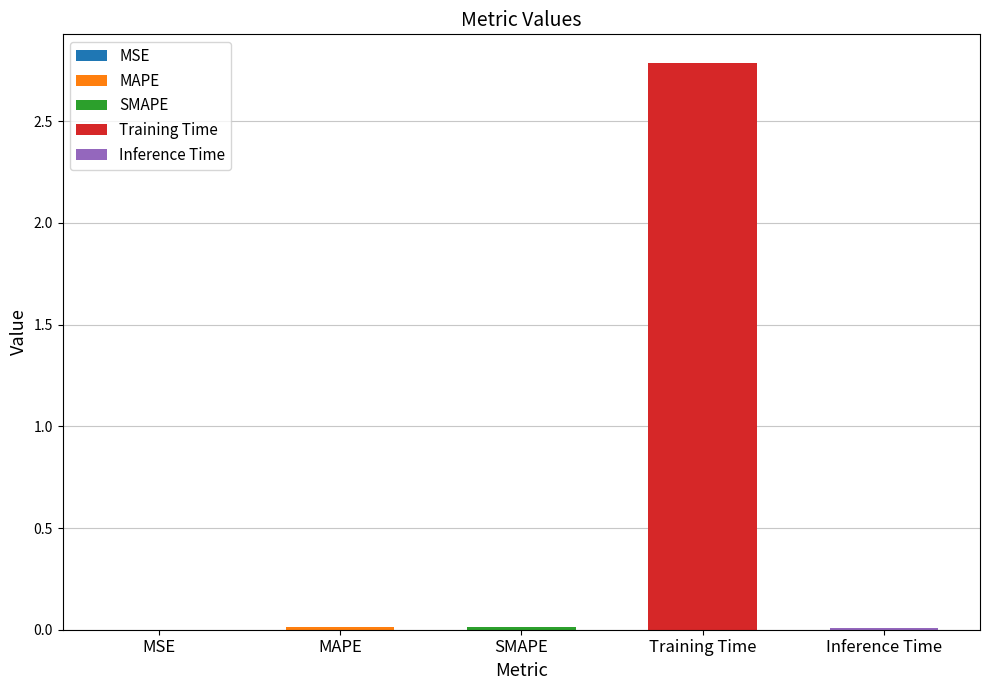

What is the label of the 2nd bar from the right?

Training Time